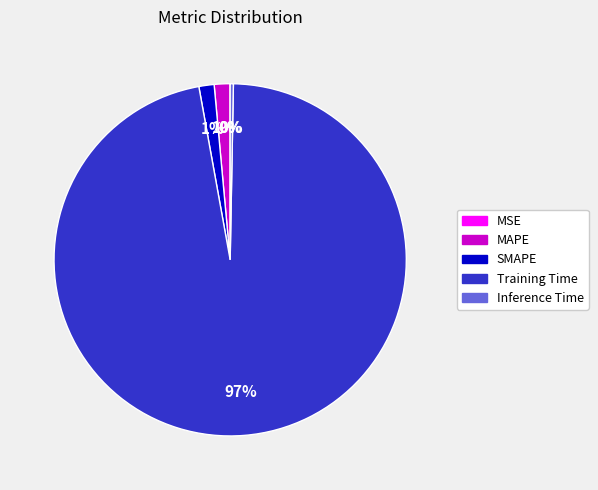

Which category accounts for the majority?

Training Time